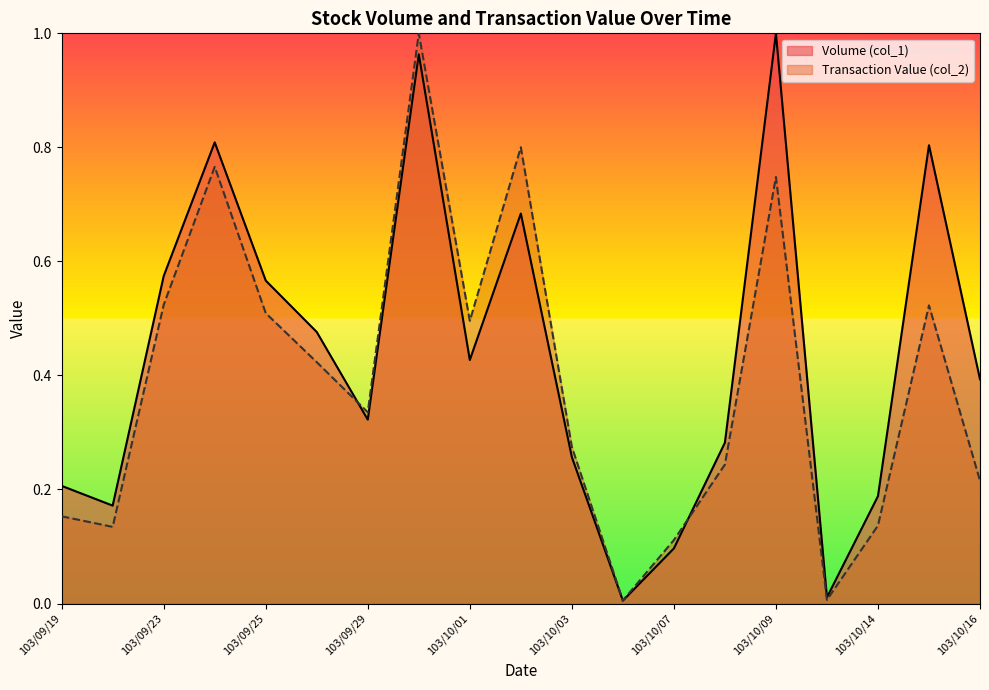

What is the difference between the Volume (col_1) values at 103/10/08 and 103/10/14?

0.1